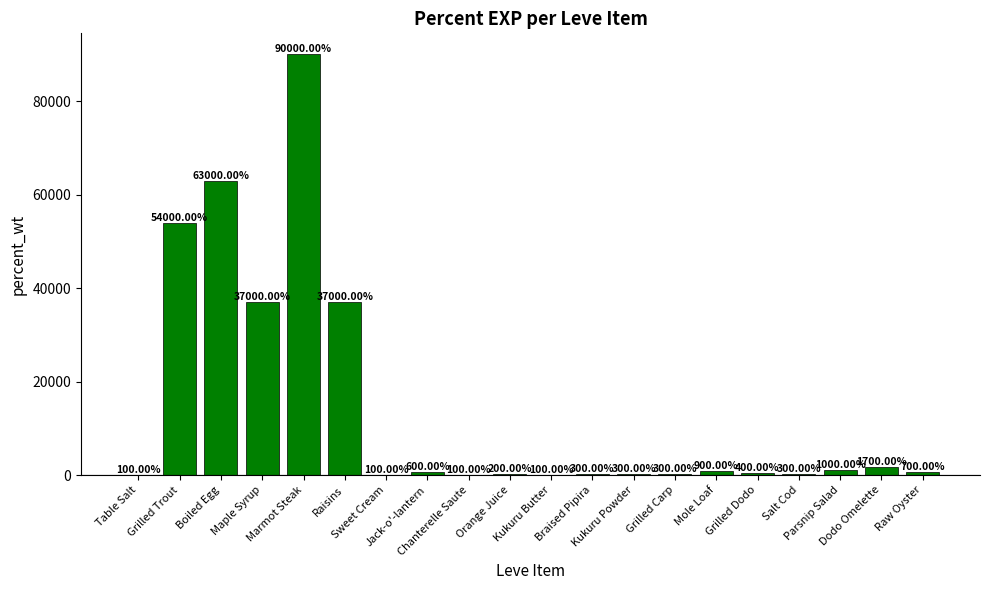

Is it true that the value at Raisins is 37000?

True